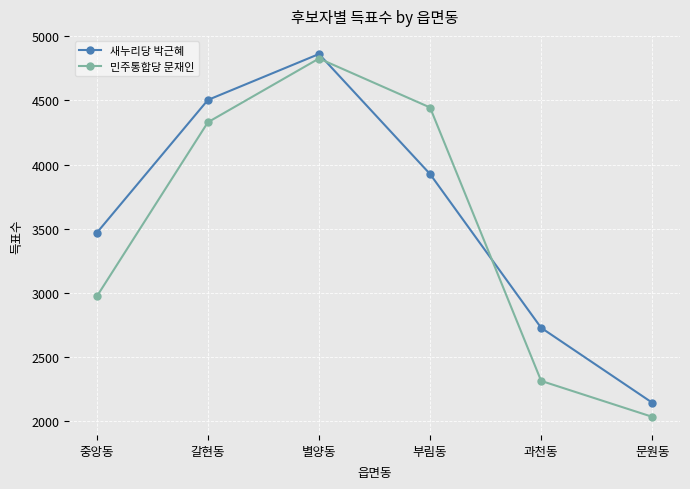

Reading right to left, list all the values displayed in this chart.

새누리당 박근혜: 문원동=2143	과천동=2727	부림동=3926	별양동=4862	갈현동=4504	중앙동=3468
민주통합당 문재인: 문원동=2033	과천동=2313	부림동=4445	별양동=4827	갈현동=4330	중앙동=2972